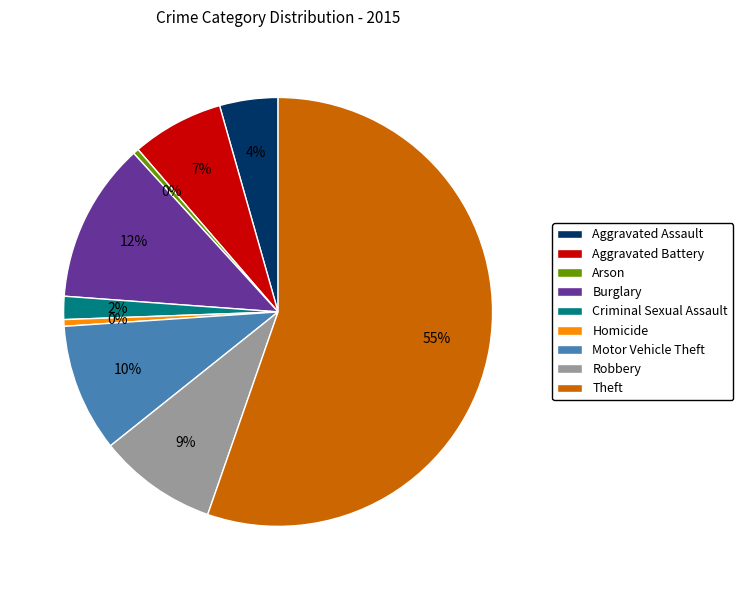

Which category has the biggest portion of the pie?

Theft